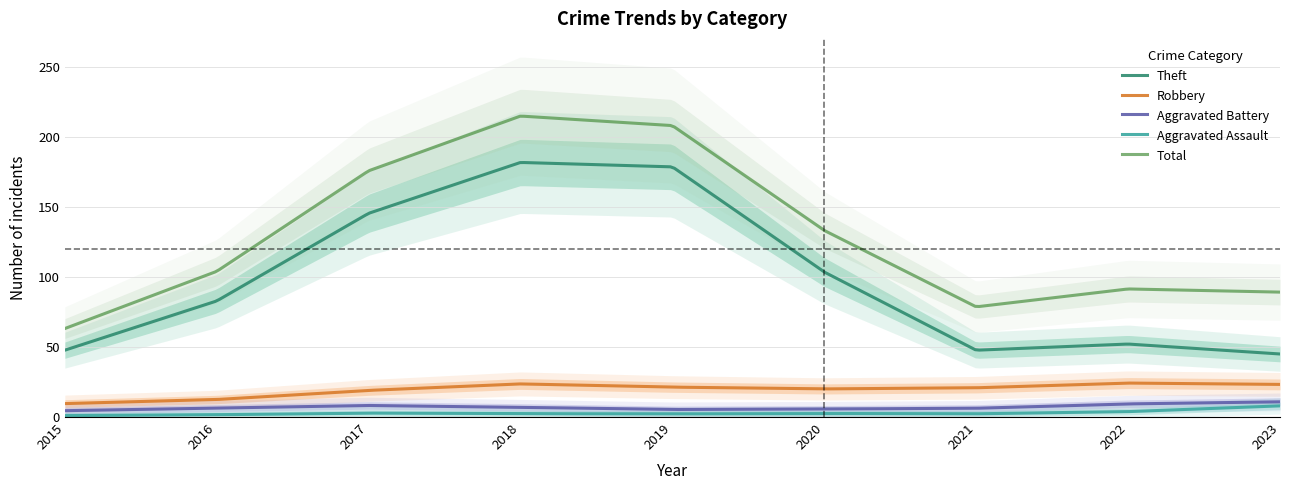

How many values in the Aggravated Battery series are below 7?

4